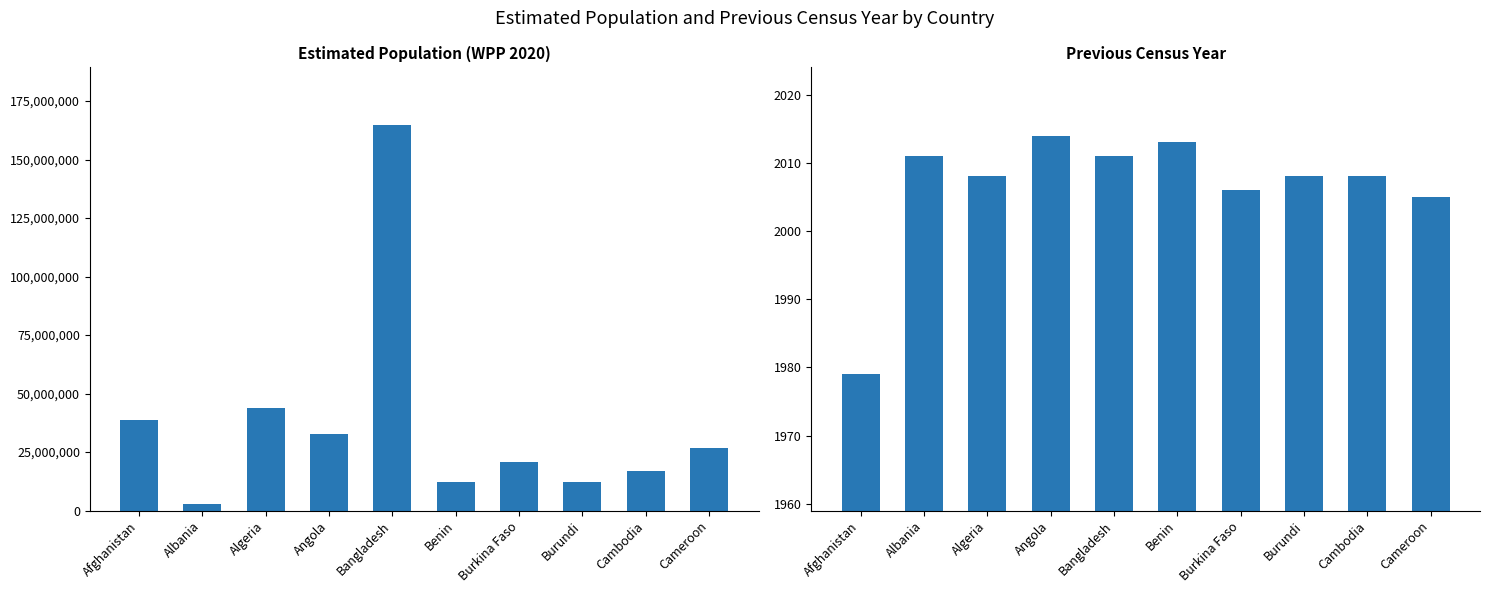

The value of Previous Census Year at Cameroon is 2005. True or false?

True